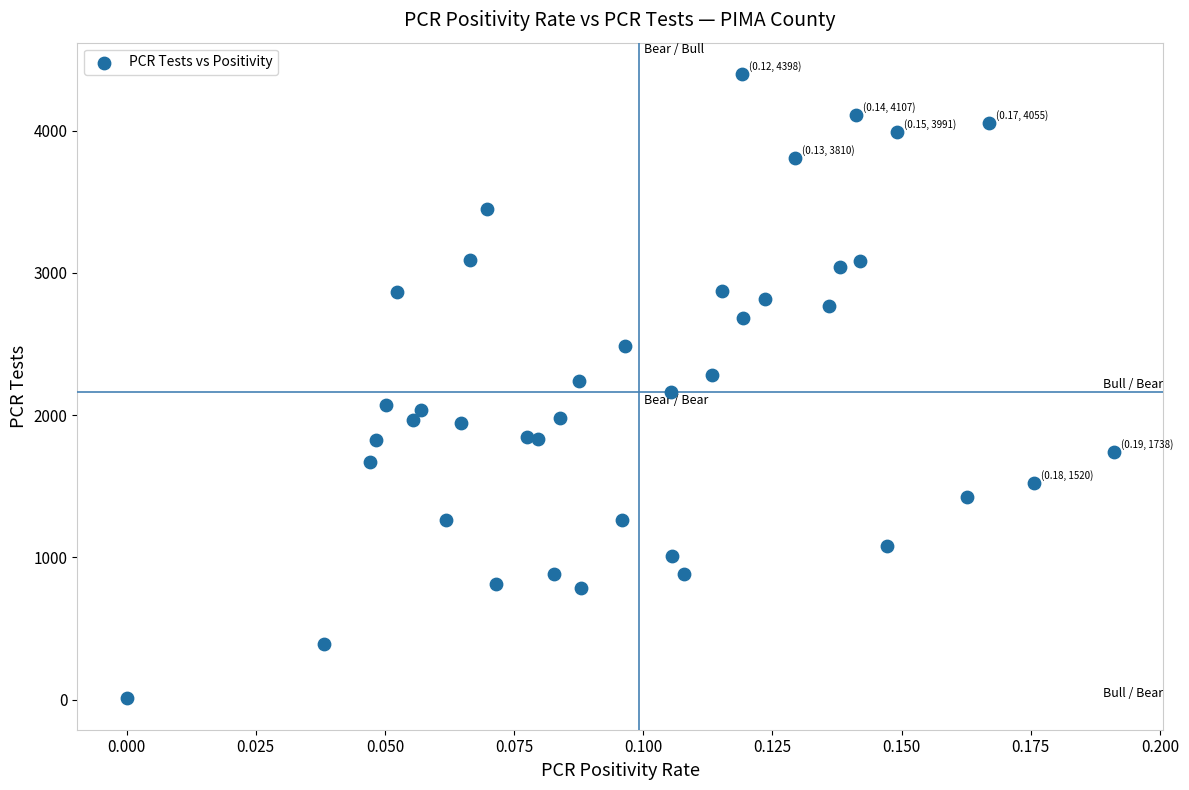

What is the range of Y values (max minus min)?

4389